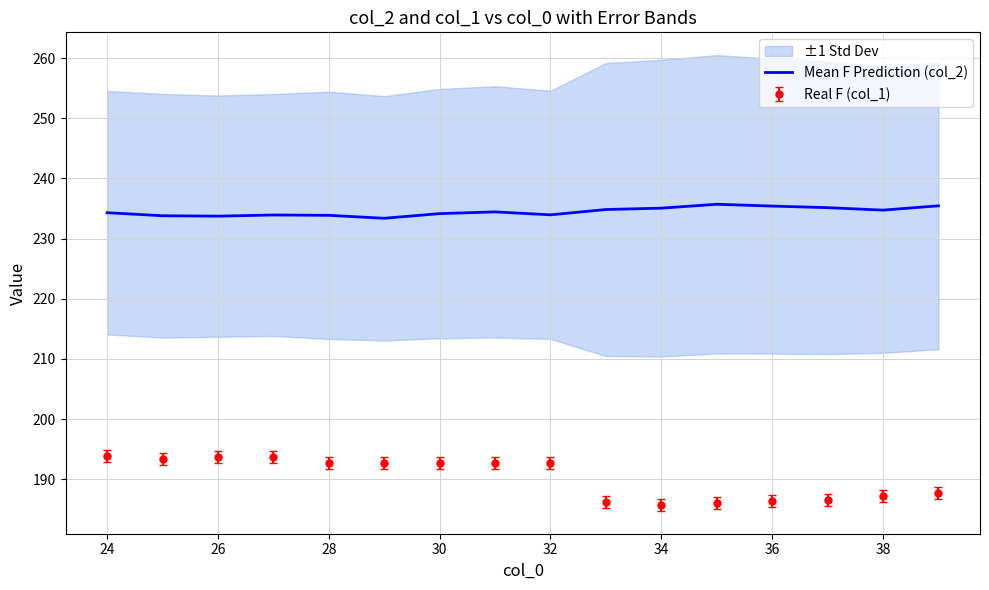

True or false: Mean F Prediction (col_2) and Real F (col_1) cross at least once.

False